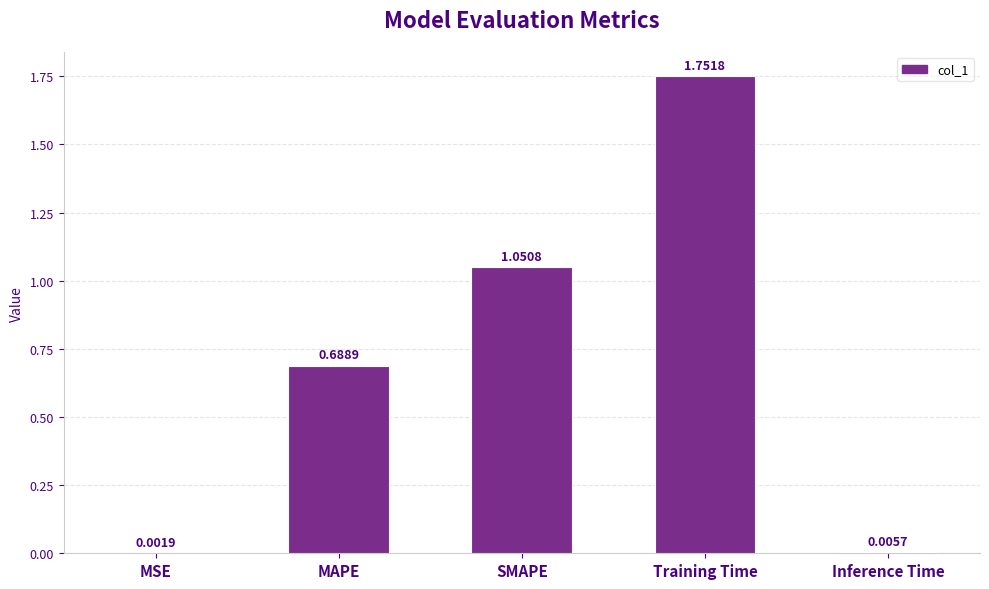

What is the sum of all values?

3.5